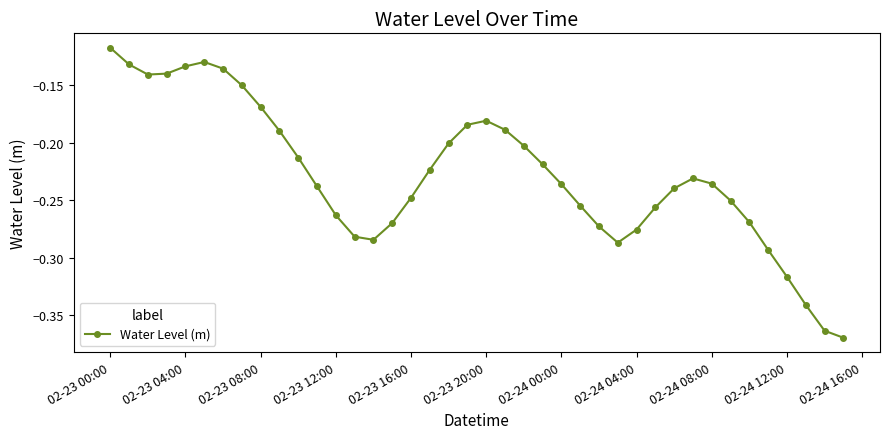

How many interior local peaks (higher than both neighbors) does the data have?

3